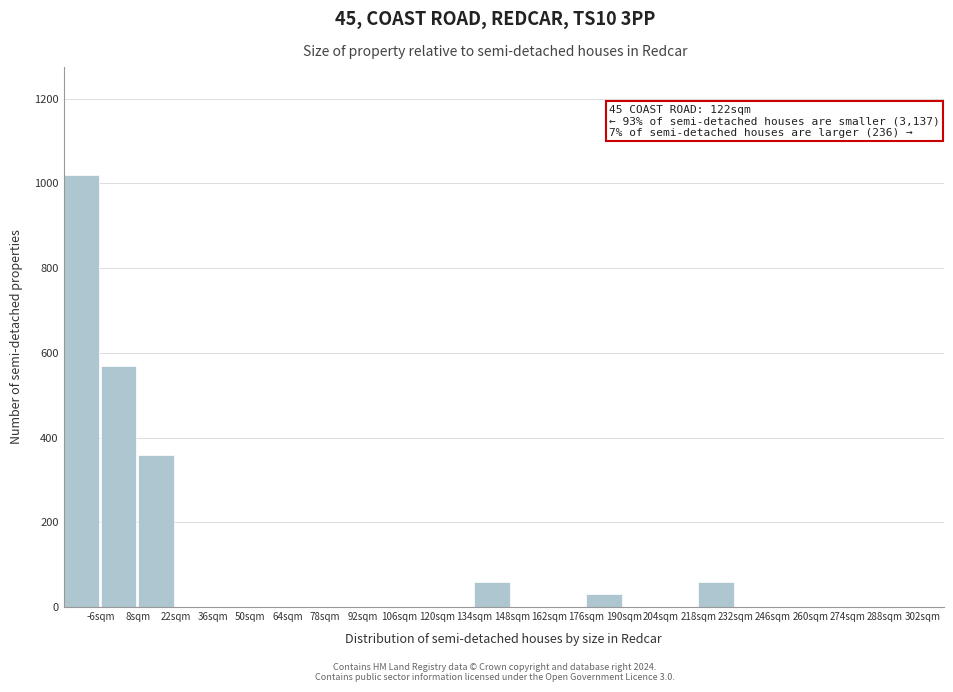

Over which range of the x-axis is the bar tallest?

-20 to -6